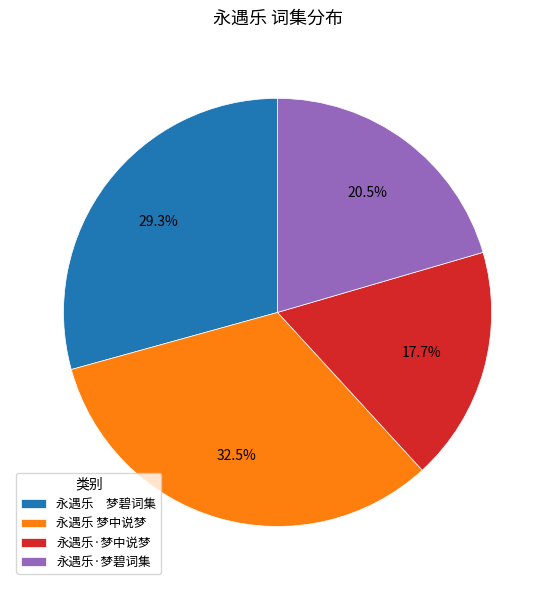

What is the smallest slice in the pie chart?

永遇乐·梦中说梦